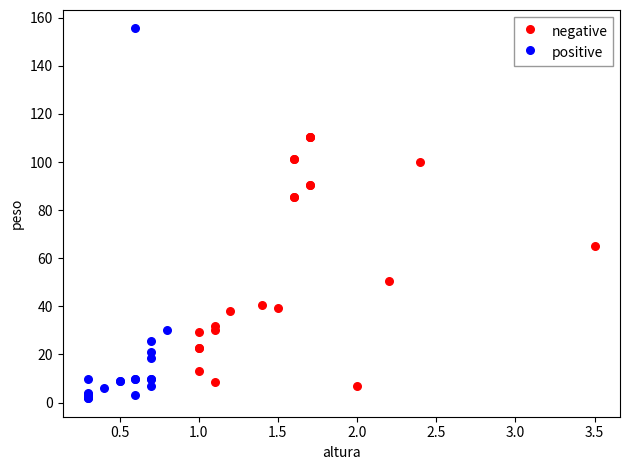

Which series contains the highest Y value?

positive